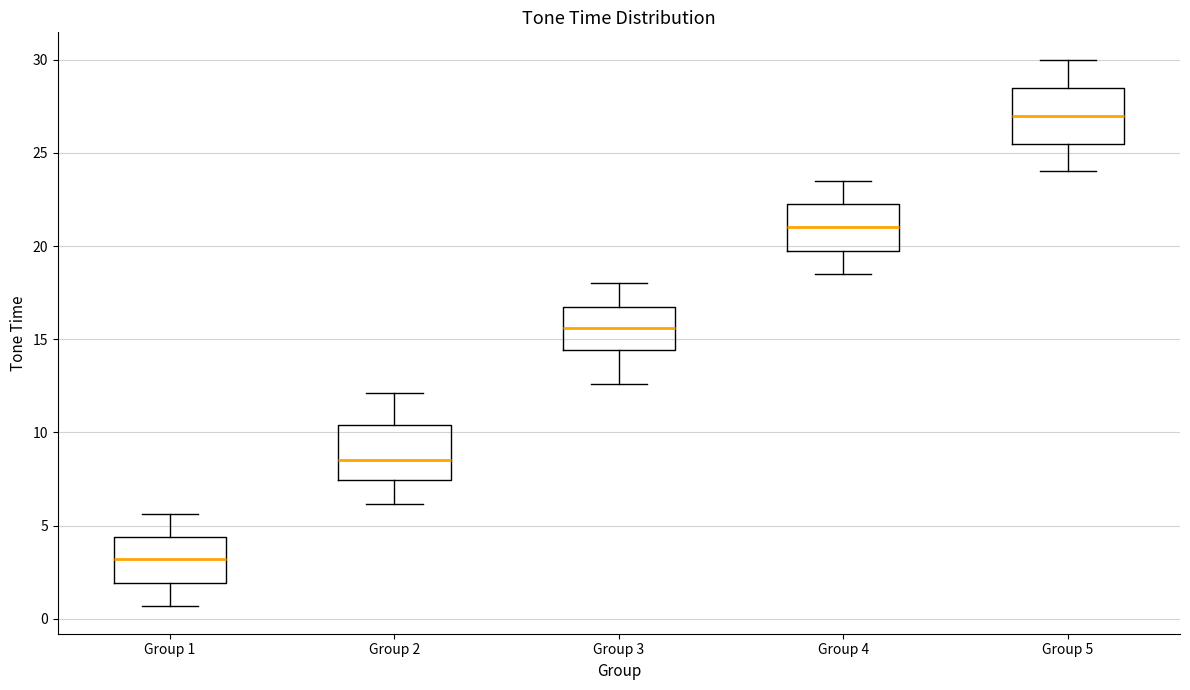

Which box's median line is the highest?

Group 5